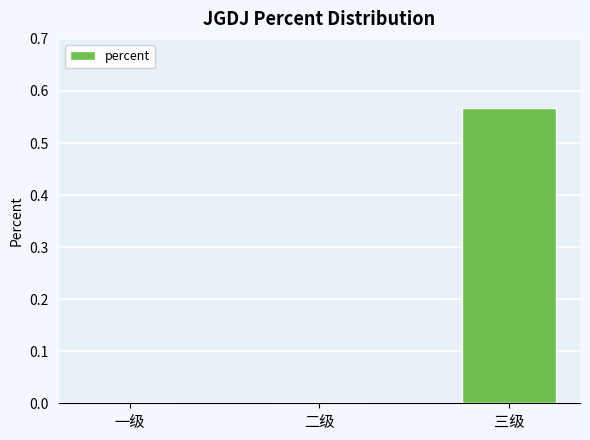

At which category does the chart reach its peak across all series?

三级